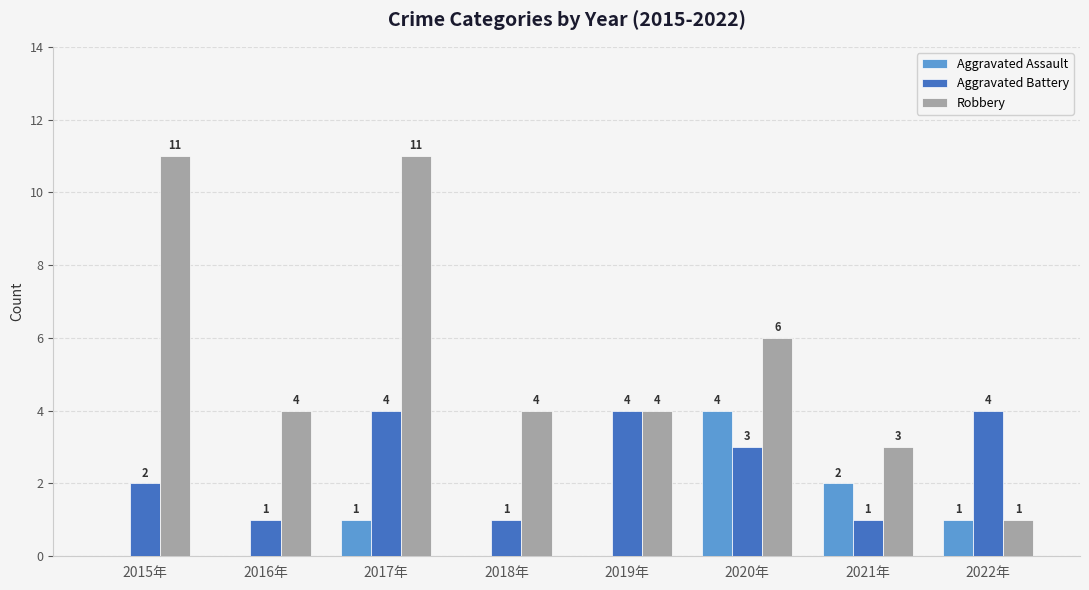

What is the greatest value displayed?

11